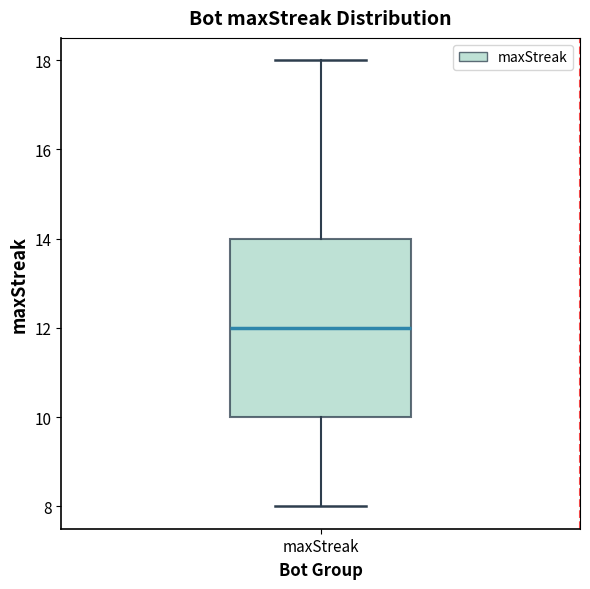

Where does the upper whisker of the box for maxStreak end on the y-axis? The values are not printed on the chart, so give them approximately, as read against the axis.

18